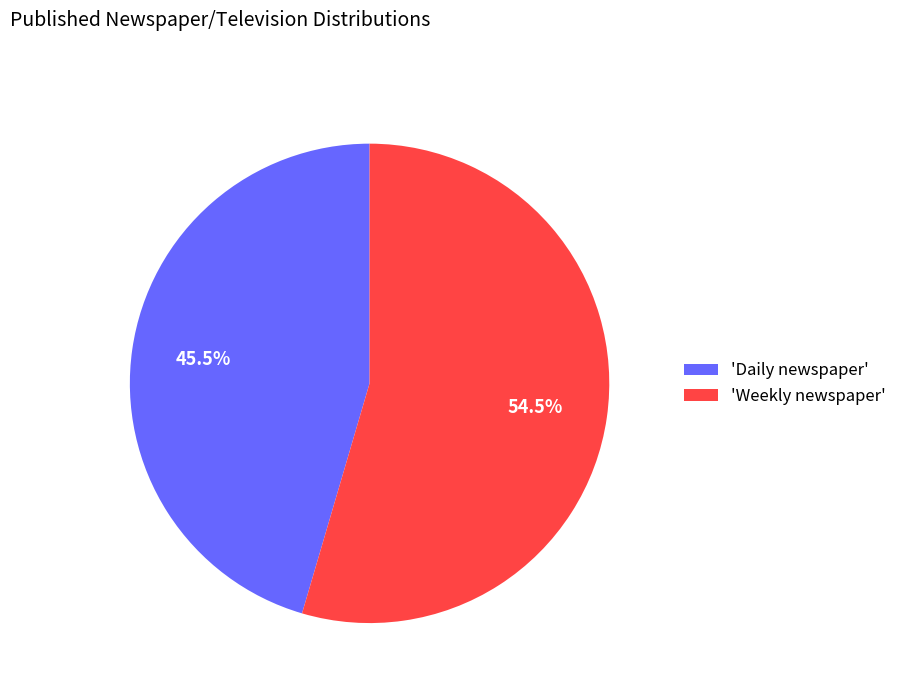

What is the smallest slice in the pie chart?

'Daily newspaper'